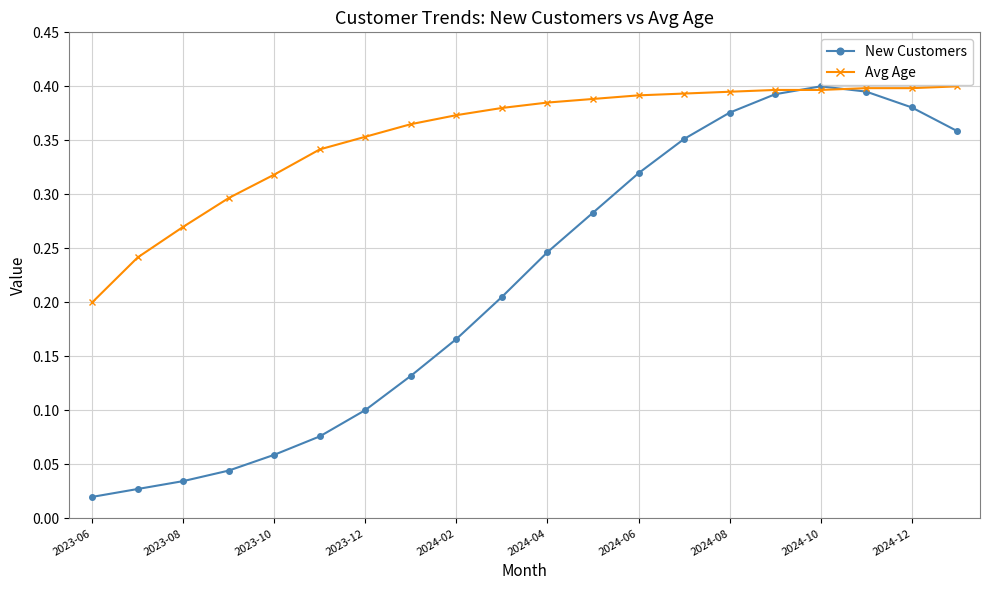

Which series has the largest range (max minus min)?

New Customers